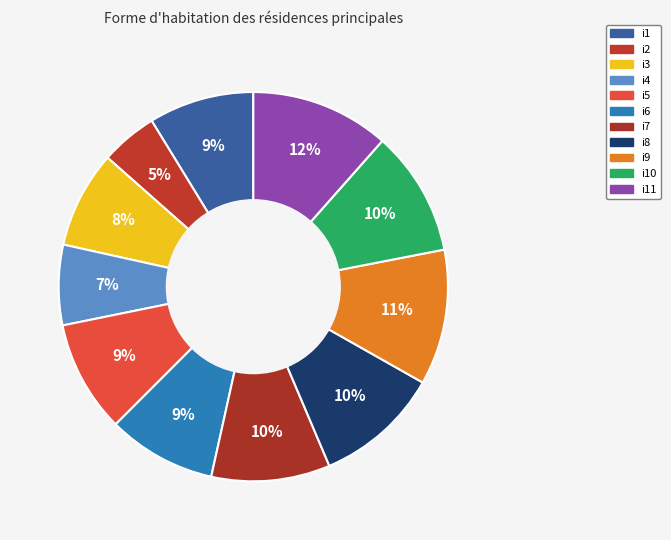

Count the number of slices in the pie.

11